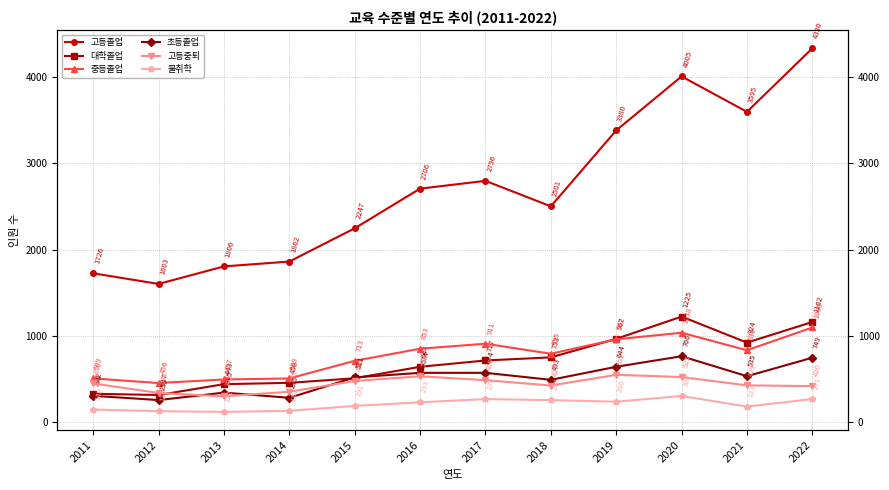

What is the minimum value shown in the chart?

122